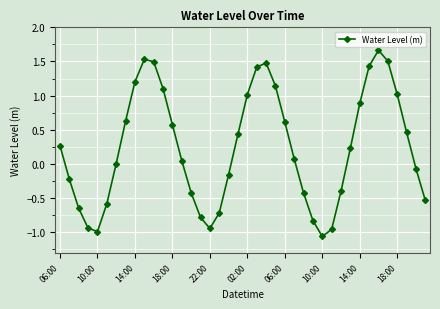

How many interior local valleys (lower than both neighbors) does the data have?

3